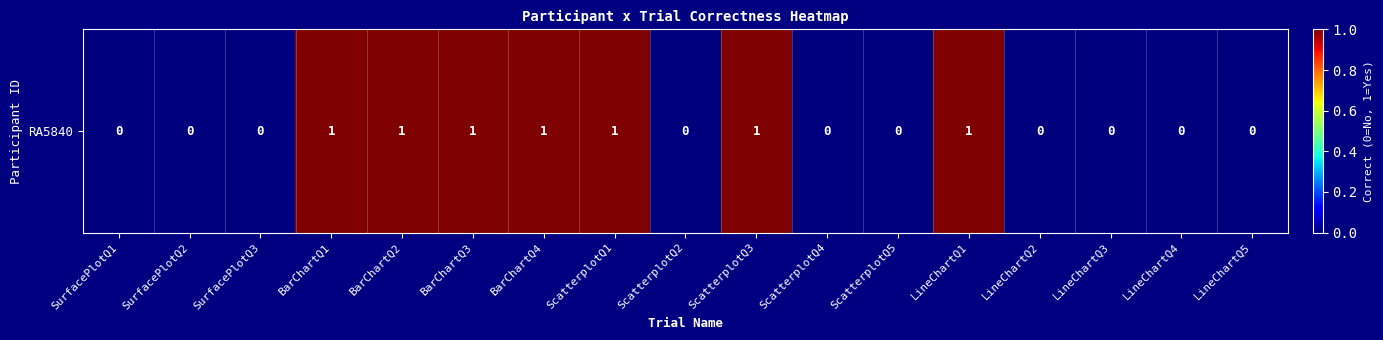

What is the difference between the values at LineChartQ3 and LineChartQ1?

1